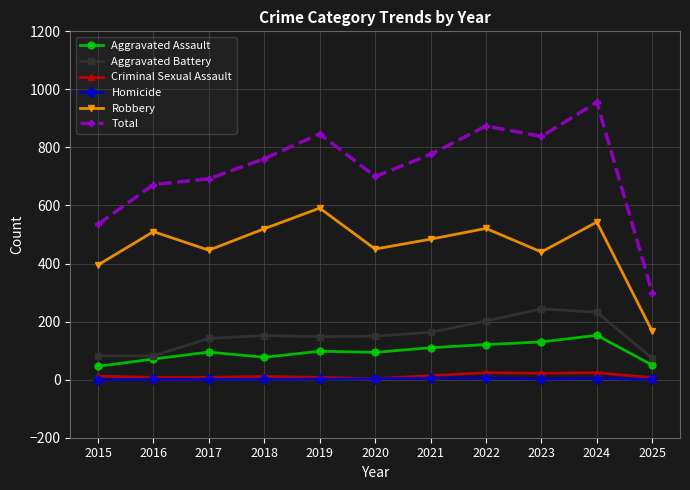

What is the sum of all Total values?

7949